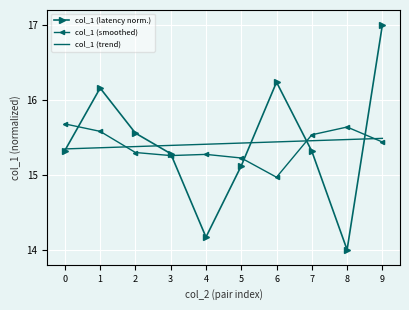

What is the difference between the maximum and second lowest values in the col_1 (smoothed) series?

0.5